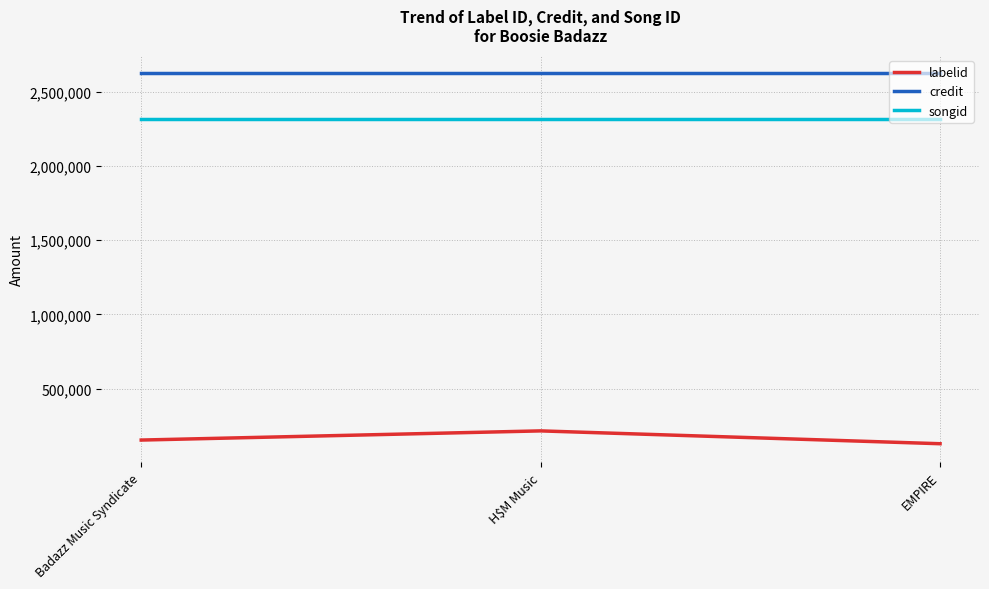

What is the difference between the highest and lowest values at Badazz Music Syndicate?

2470360